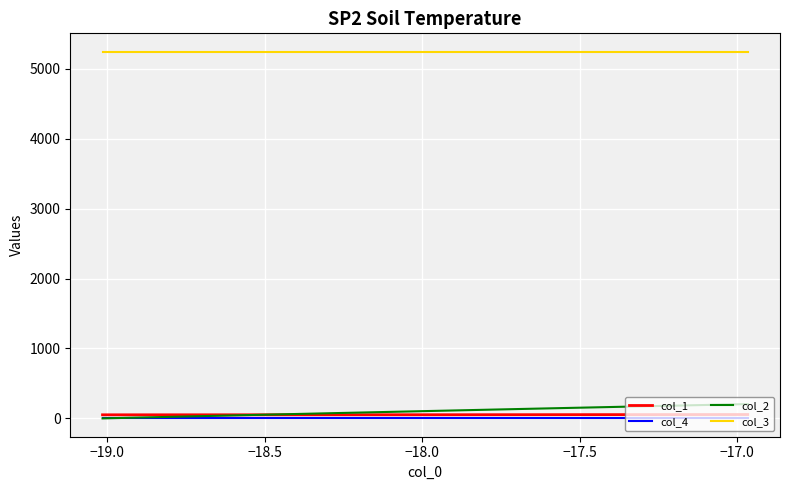

What is the greatest value displayed?

5243.4